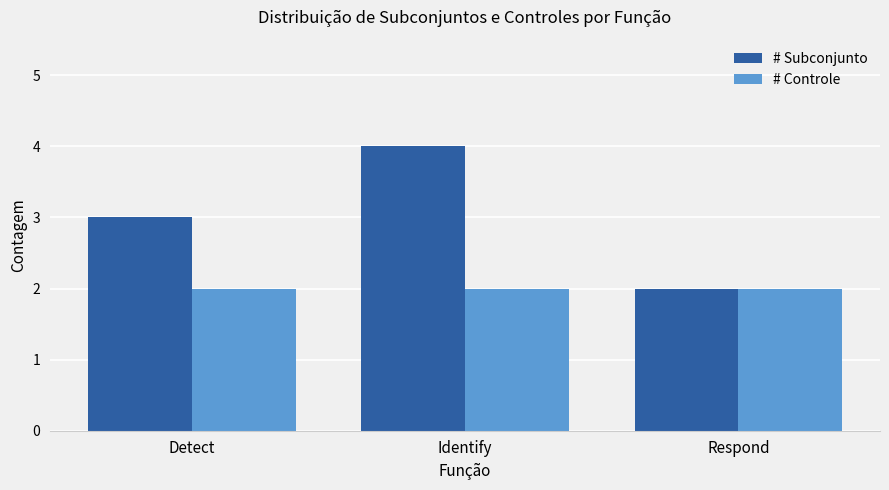

Which series changed the most between Detect and Identify?

# Subconjunto